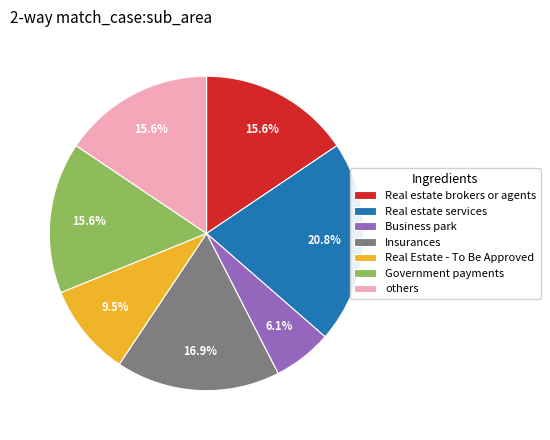

Combined, what portion of the pie is Real estate brokers or agents and Real estate services?

36.4%